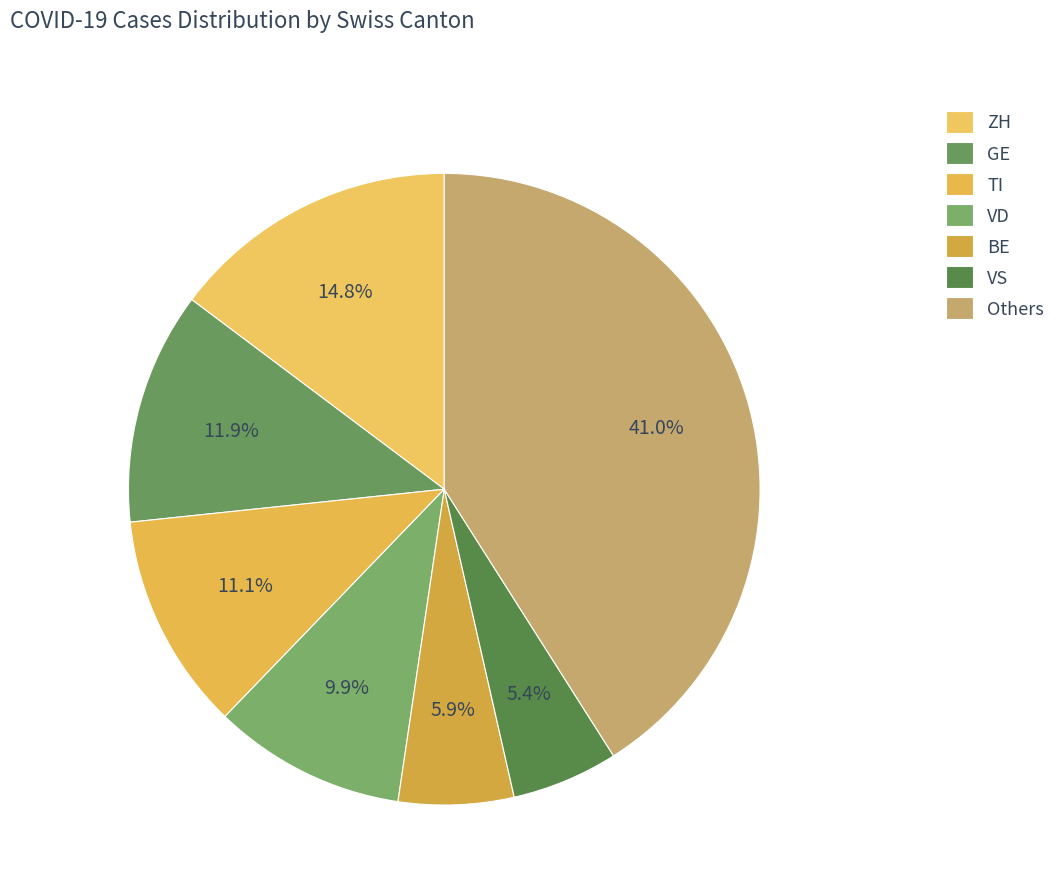

To the nearest percent, what is the difference between the largest and smallest slice percentages?

36%